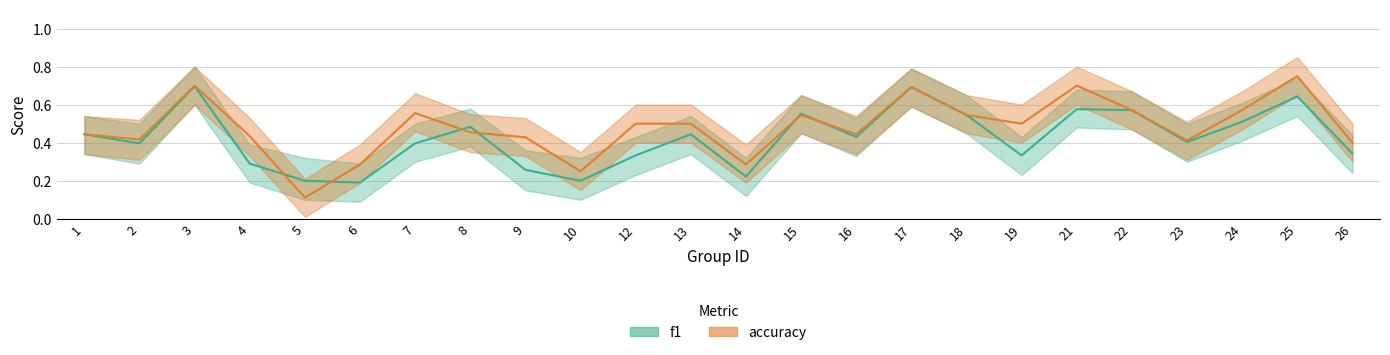

Count the number of data series in this chart.

2